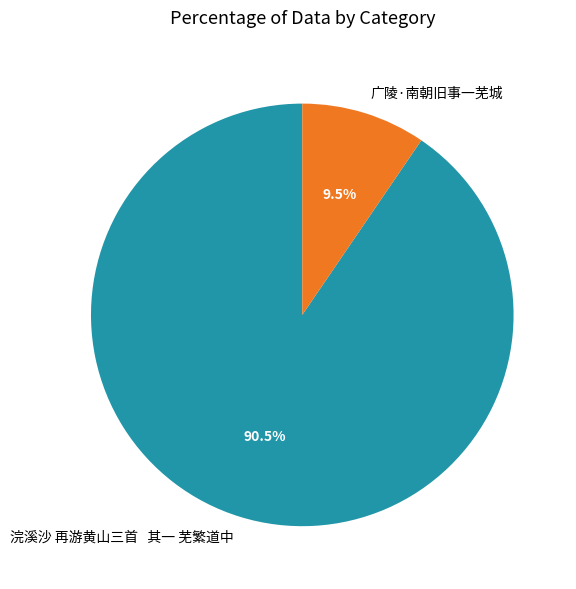

How much of the chart is everything except 广陵·南朝旧事一芜城?

90.5%